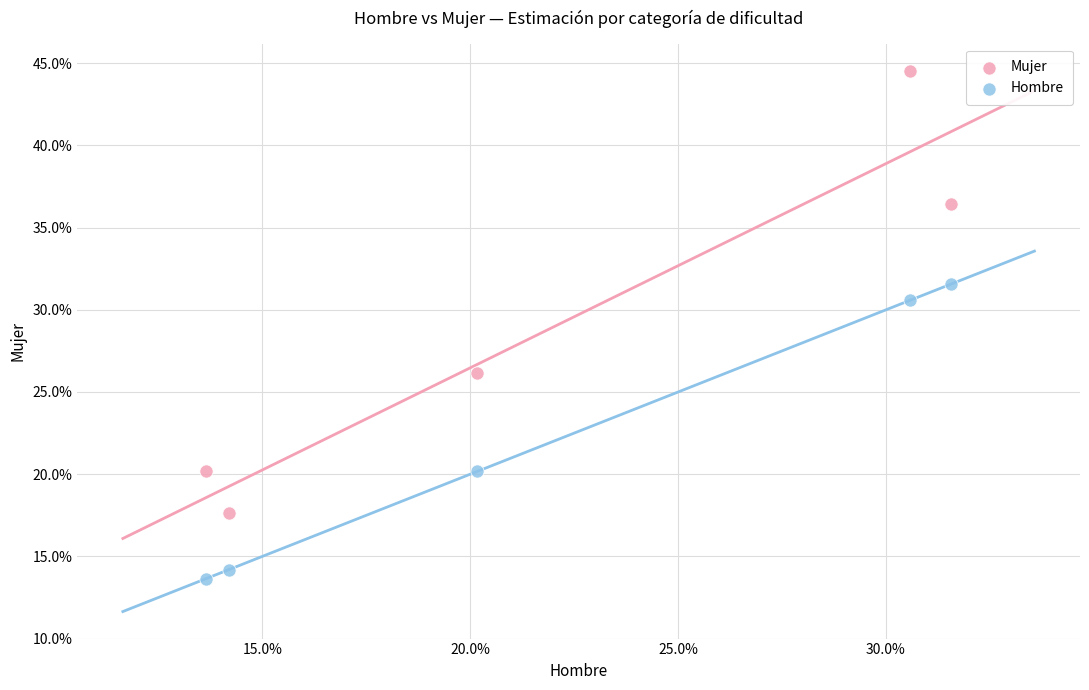

Which series reaches the minimum Y coordinate?

Hombre